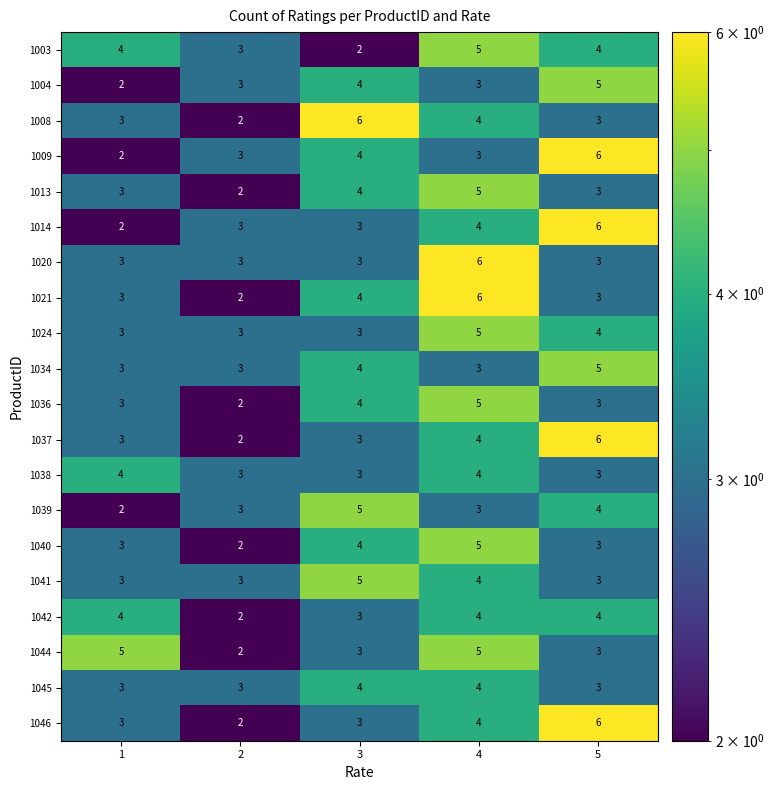

True or false: 1021 has a value of 3 at 5.

True